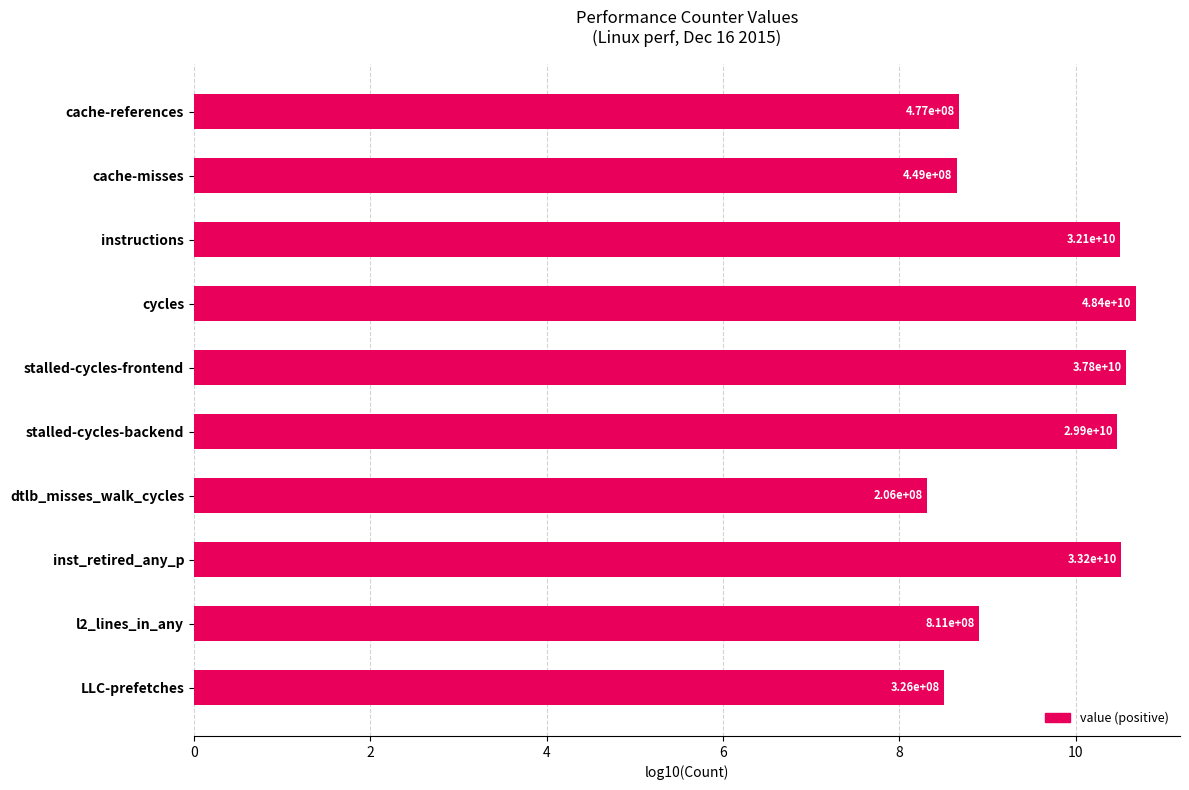

How many bars are there in total?

10